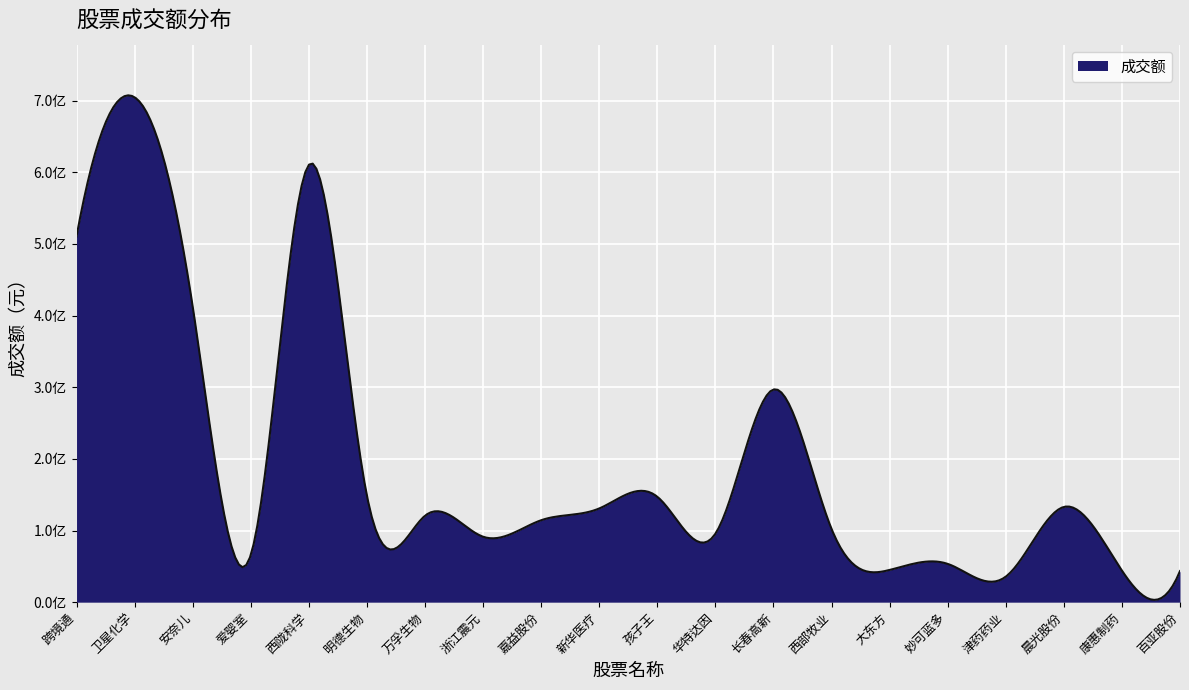

Reading left to right, list all the values displayed in this chart.

跨境通=510539521	卫星化学=704798777	安奈儿=412865708	爱婴室=65708806	西陇科学=610489180	明德生物=148735016	万孚生物=120616493	浙江震元=91357153	嘉益股份=114369623	新华医疗=130794677	孩子王=147157001	华特达因=95538387	长春高新=296849511	西部牧业=102310816	大东方=44962394	妙可蓝多=53441151	津药药业=35582438	晨光股份=132944371	康惠制药=44138226	百亚股份=43380460